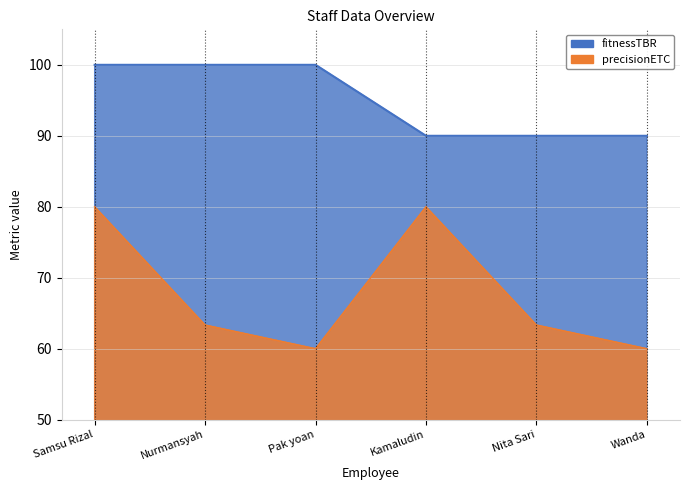

The value of precisionETC at Samsu Rizal is 131.0. True or false?

False